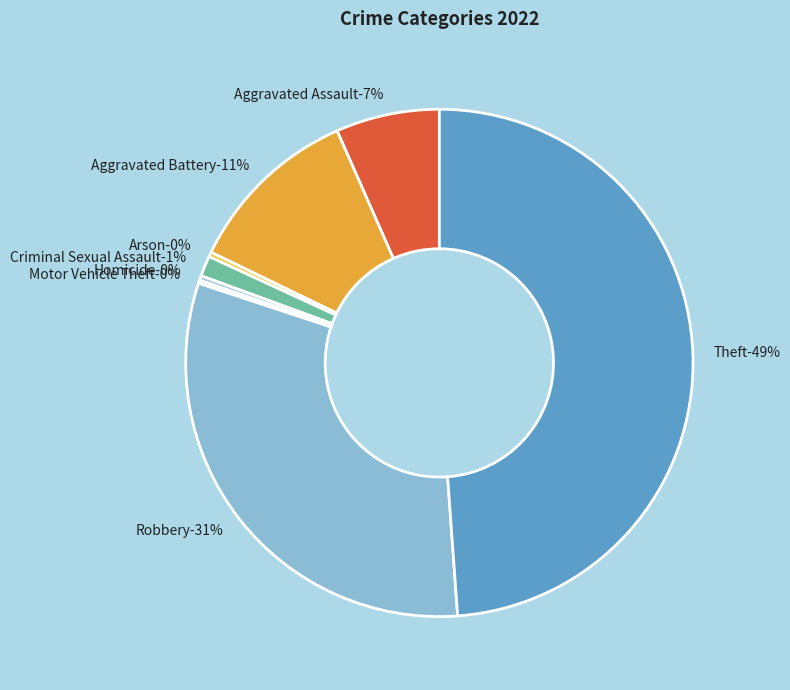

How many segments does this pie chart have?

8